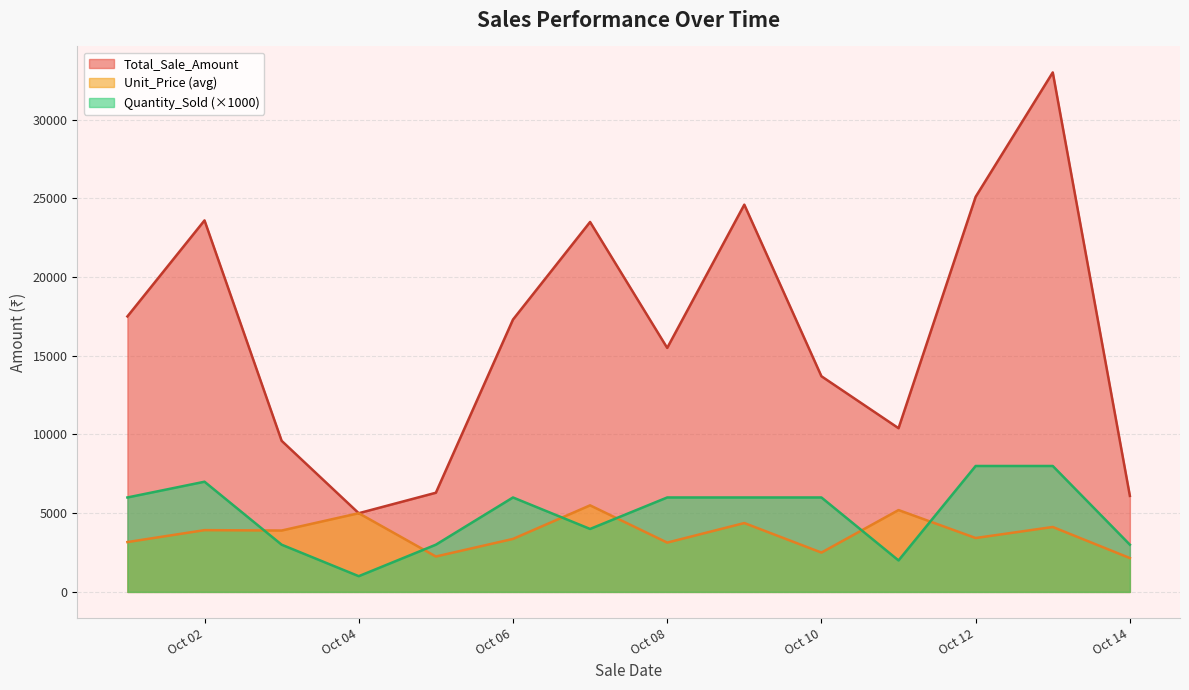

At which label does Unit_Price first exceed 2900?

1